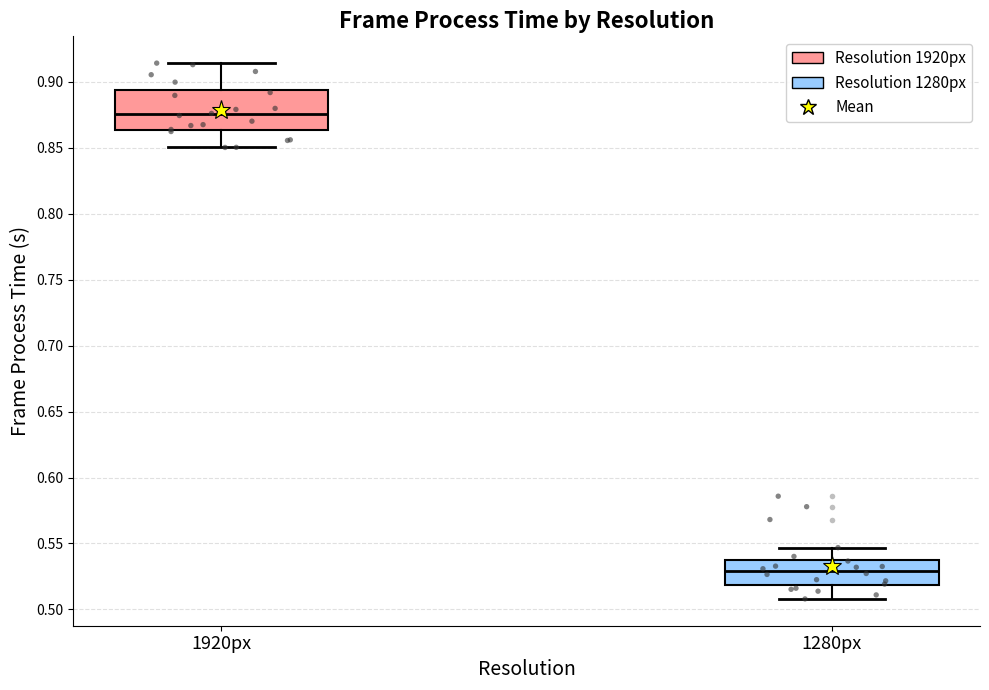

Reading left to right, read every box against the y-axis: the position of its median line, the range the box covers, and the ends of its whiskers. The values are not printed on the chart, so give them approximately, as read against the axis.

1920px: median 0.875, box 0.865 to 0.895, whiskers 0.850 to 0.915
1280px: median 0.530, box 0.520 to 0.540, whiskers 0.510 to 0.545